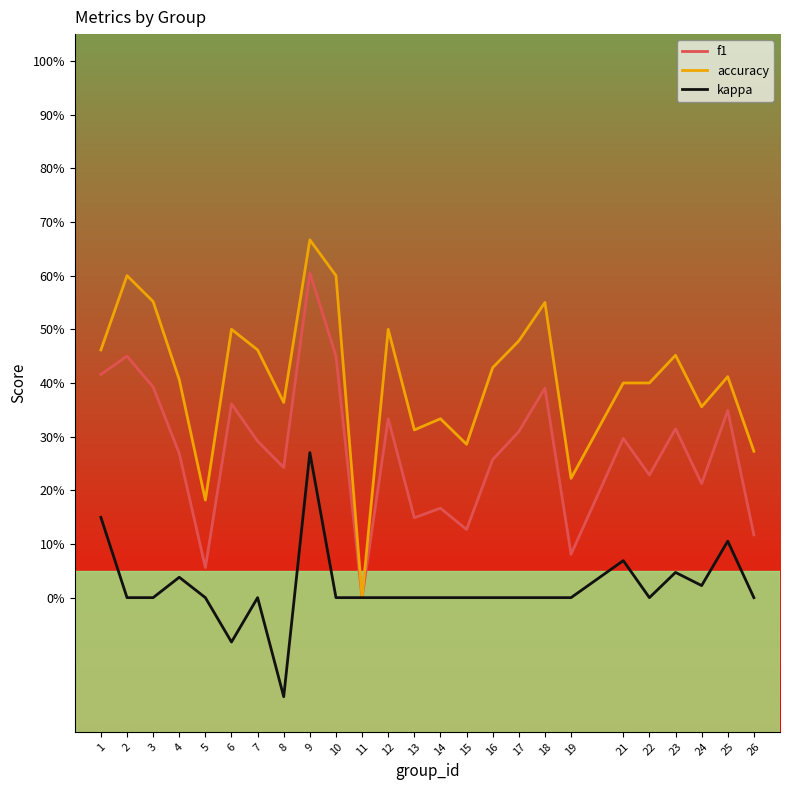

At 10, list the series in order from smallest to largest.

kappa, f1, accuracy